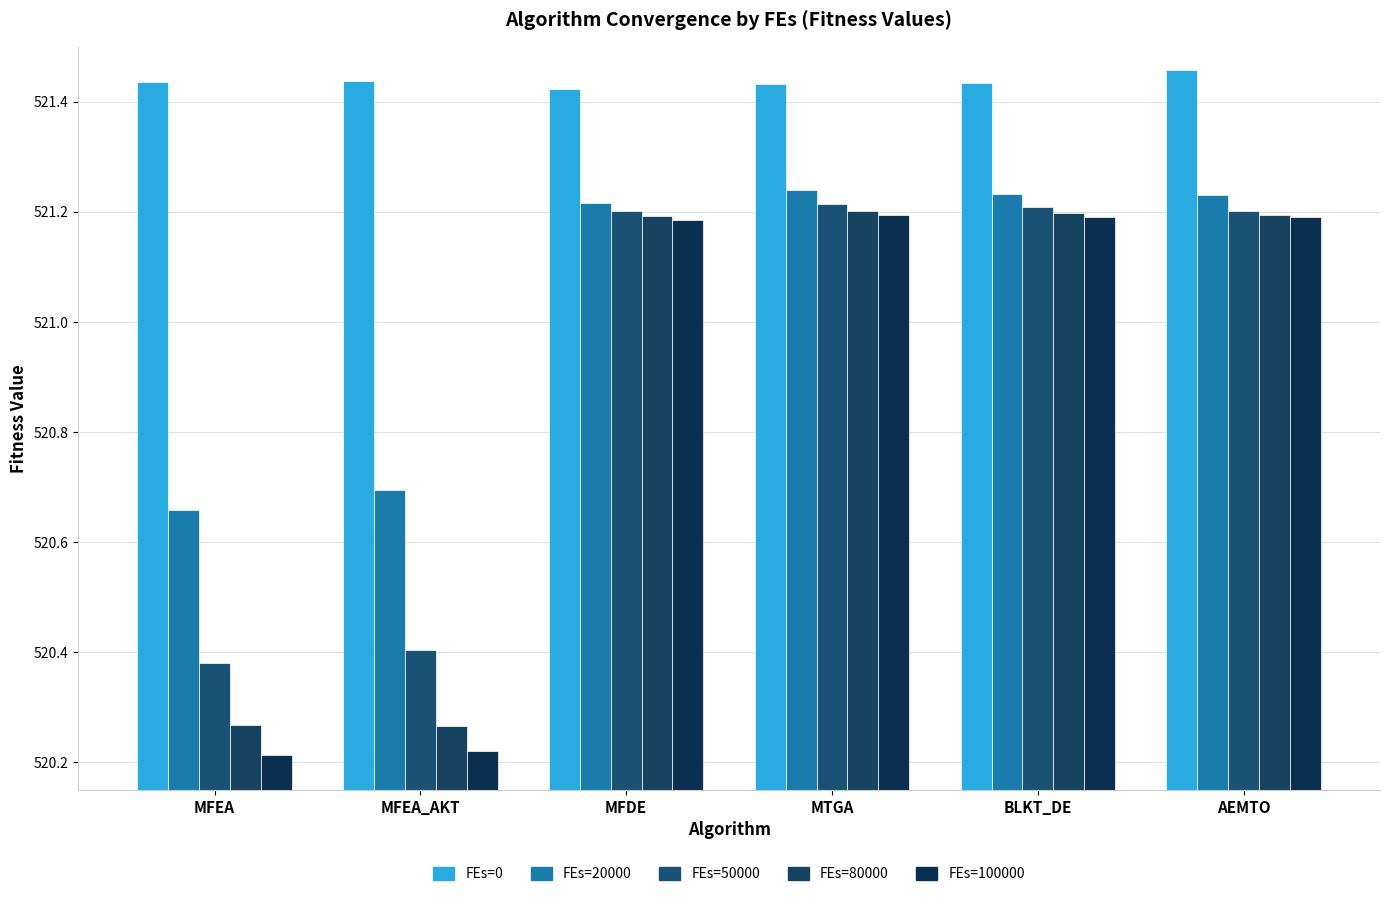

Count the number of data series in this chart.

5